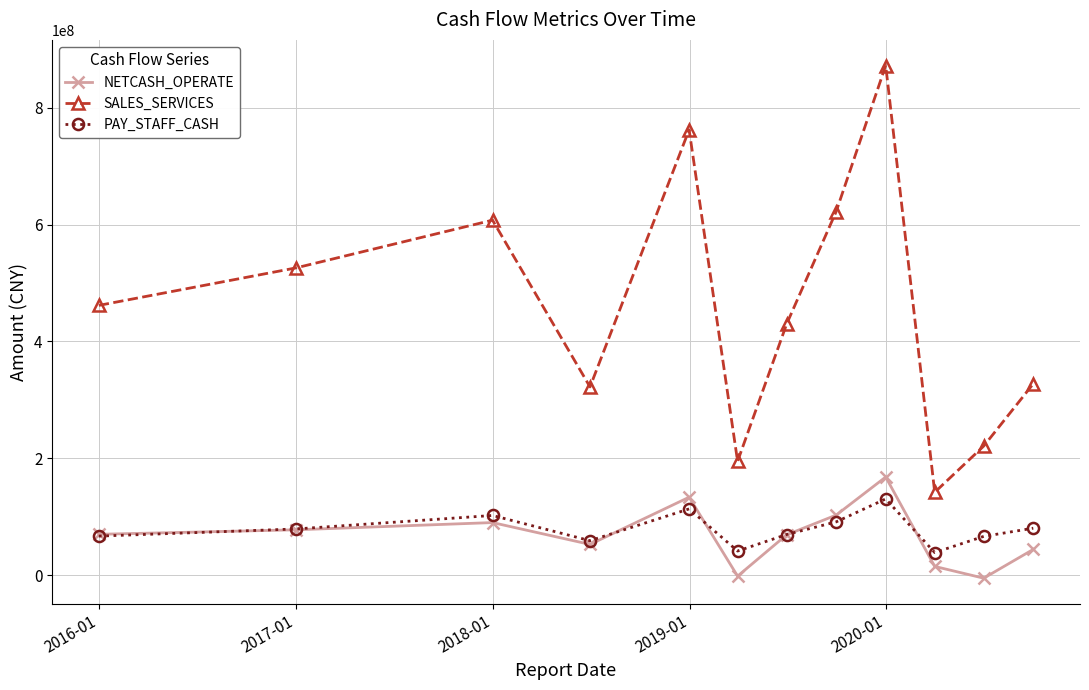

How many distinct data groups are displayed?

3